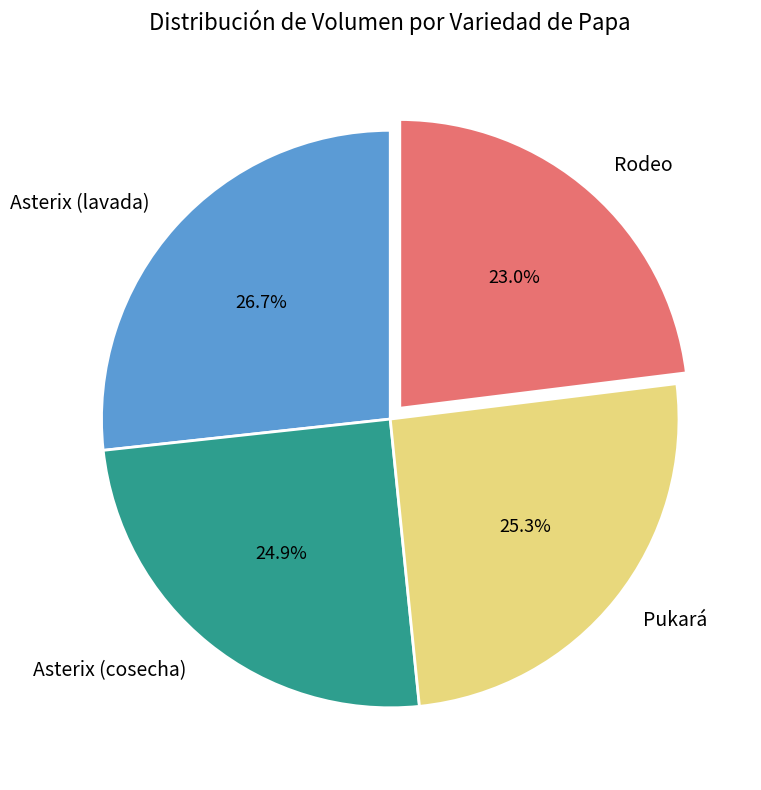

What is the ratio of the value at Pukará to the value at Asterix (cosecha)?

1.0